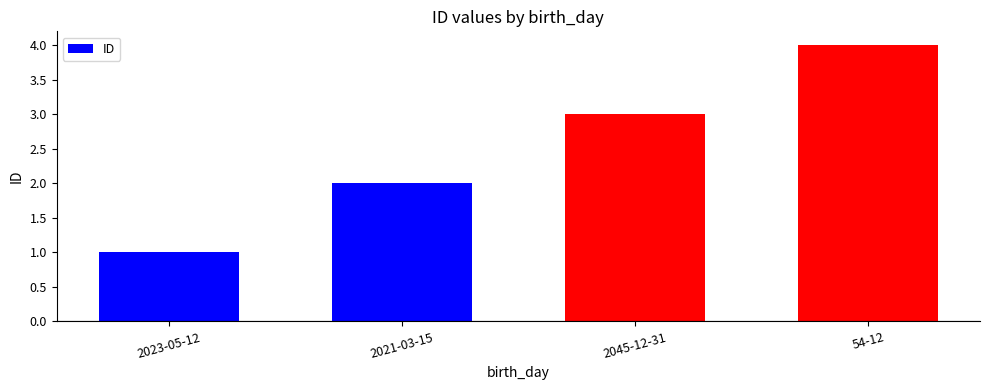

Is it true that the value at 2023-05-12 is 1?

True